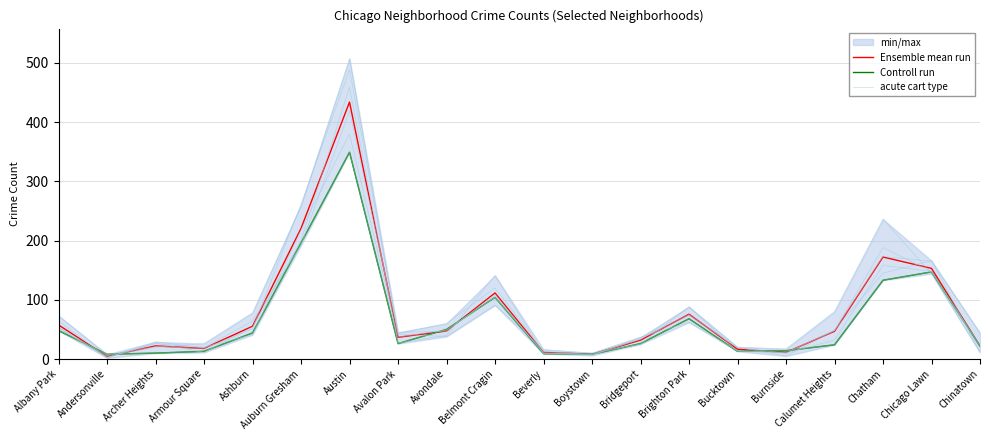

How many interior local peaks does the Controll run series have?

4